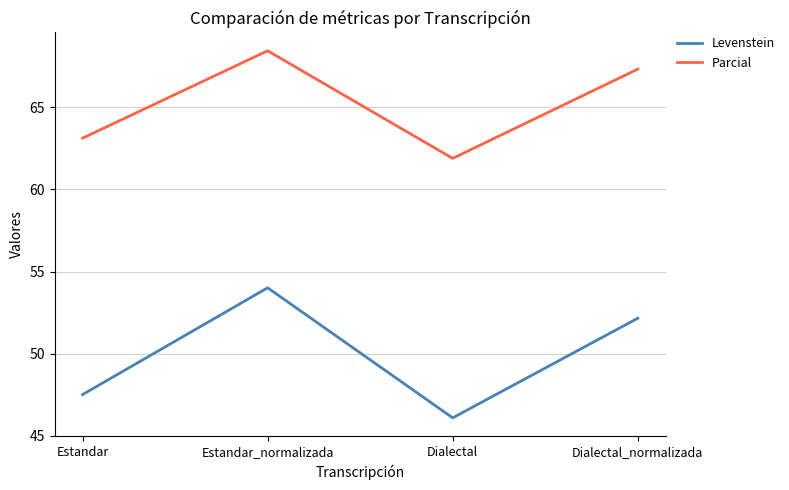

What is the difference between the maximum and second lowest values in the Parcial series?

5.3